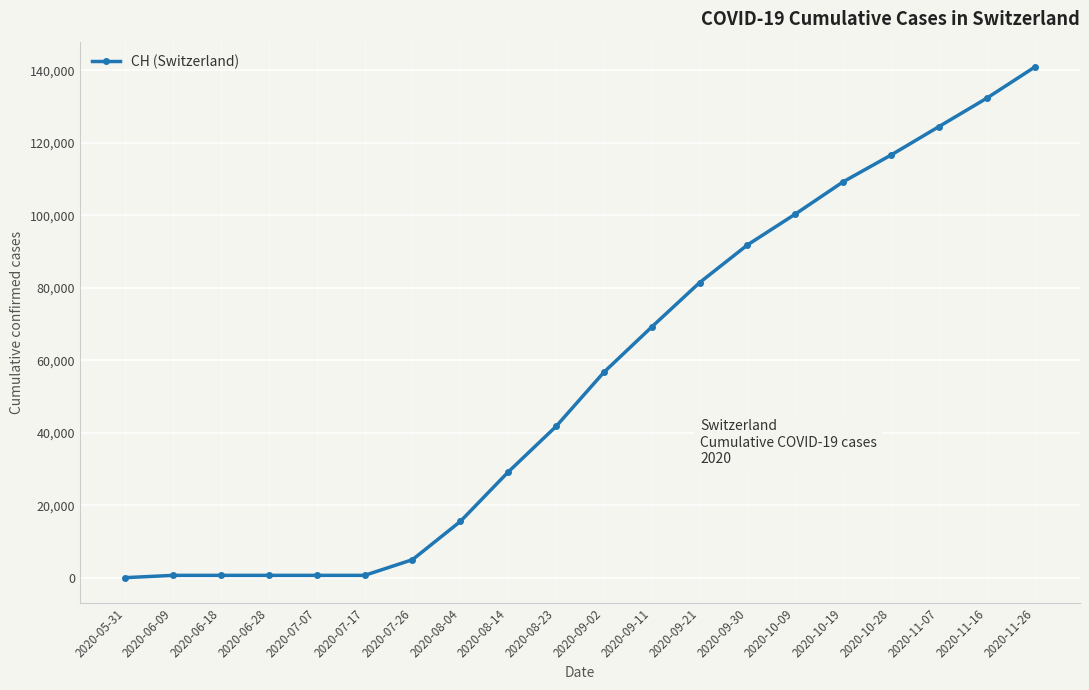

What is the difference between the maximum and minimum values?

140847